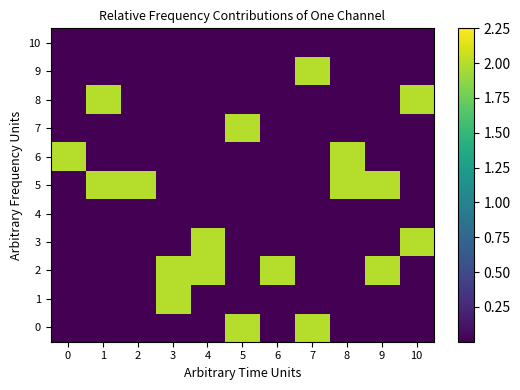

Reading left to right, extract all data points from this chart.

0: 0=0	1=0	2=0	3=0	4=0	5=2	6=0	7=2	8=0	9=0	10=0
1: 0=0	1=0	2=0	3=2	4=0	5=0	6=0	7=0	8=0	9=0	10=0
2: 0=0	1=0	2=0	3=2	4=2	5=0	6=2	7=0	8=0	9=2	10=0
3: 0=0	1=0	2=0	3=0	4=2	5=0	6=0	7=0	8=0	9=0	10=2
4: 0=0	1=0	2=0	3=0	4=0	5=0	6=0	7=0	8=0	9=0	10=0
5: 0=0	1=2	2=2	3=0	4=0	5=0	6=0	7=0	8=2	9=2	10=0
6: 0=2	1=0	2=0	3=0	4=0	5=0	6=0	7=0	8=2	9=0	10=0
7: 0=0	1=0	2=0	3=0	4=0	5=2	6=0	7=0	8=0	9=0	10=0
8: 0=0	1=2	2=0	3=0	4=0	5=0	6=0	7=0	8=0	9=0	10=2
9: 0=0	1=0	2=0	3=0	4=0	5=0	6=0	7=2	8=0	9=0	10=0
10: 0=0	1=0	2=0	3=0	4=0	5=0	6=0	7=0	8=0	9=0	10=0